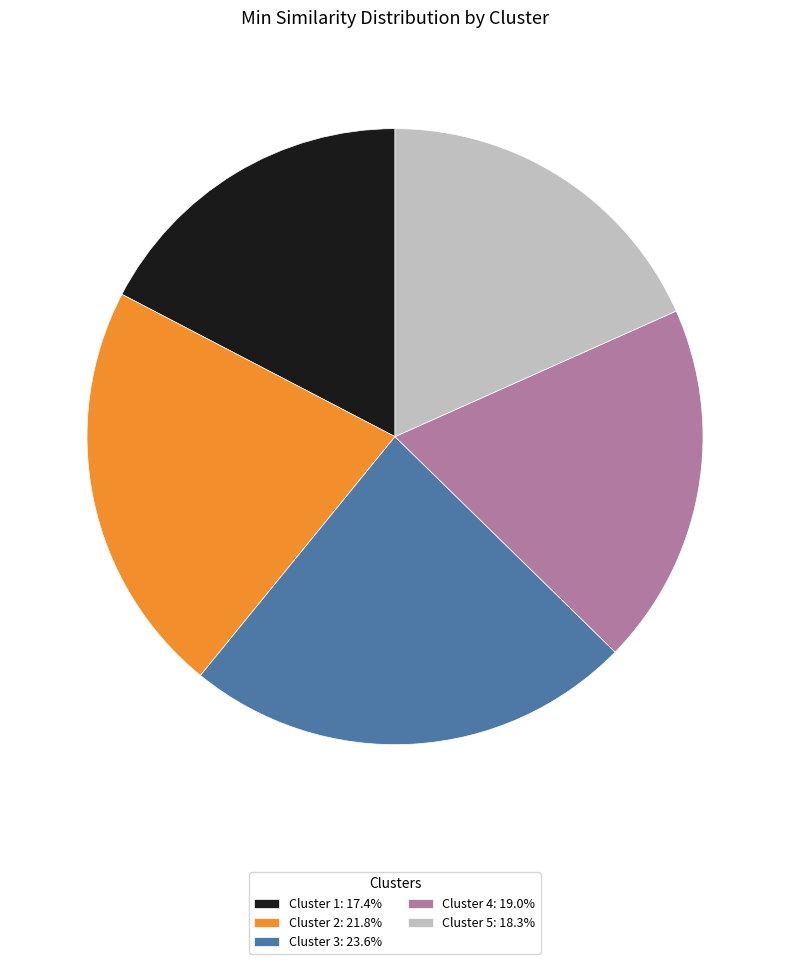

Is Cluster 4: 19.0% the majority of the pie?

No